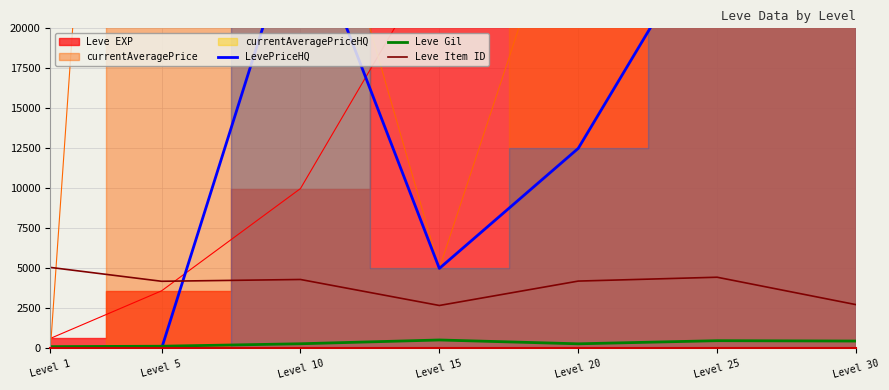

What is the value of the LevePriceHQ point at the 6th from the left?

27000